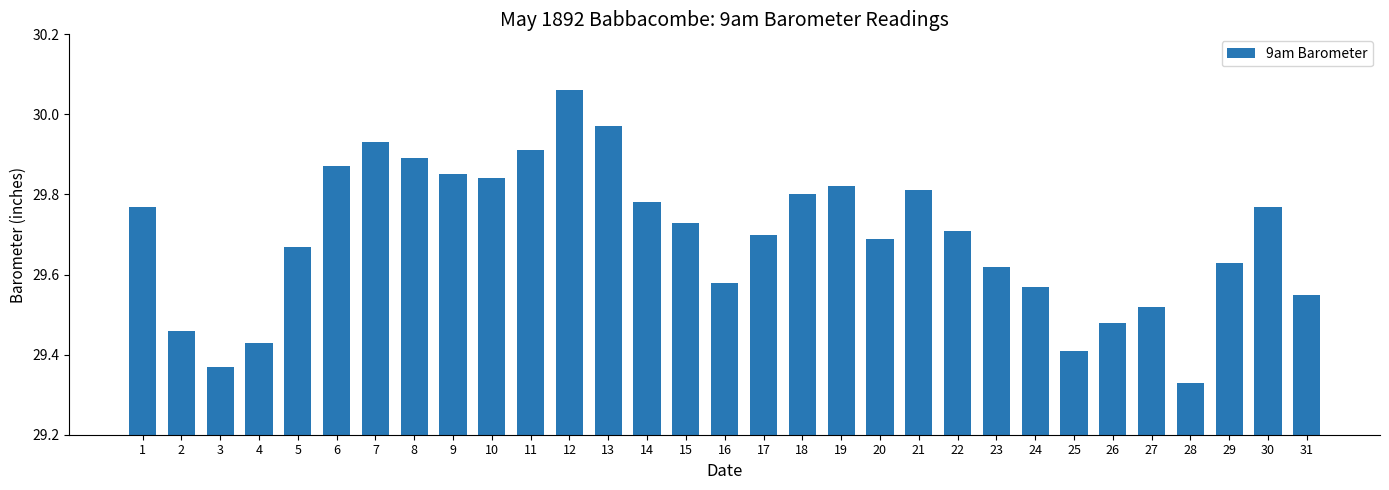

What is the sum of all values?

920.5